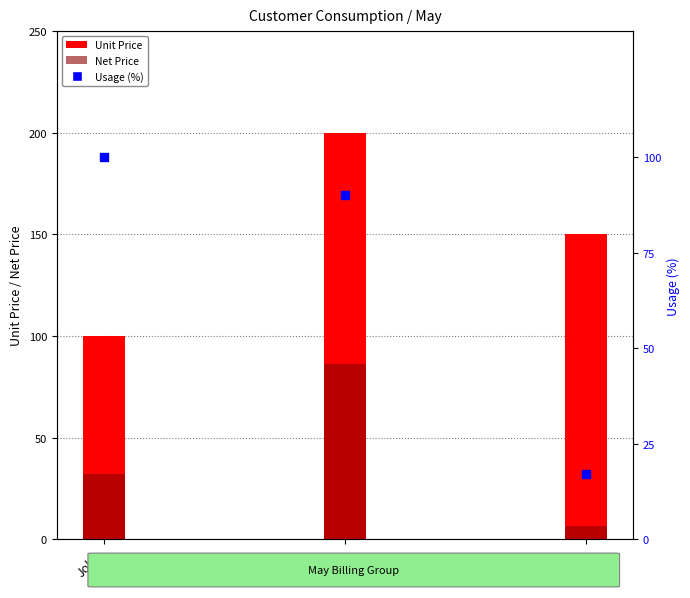

At how many categories does at least one series exceed 39?

3